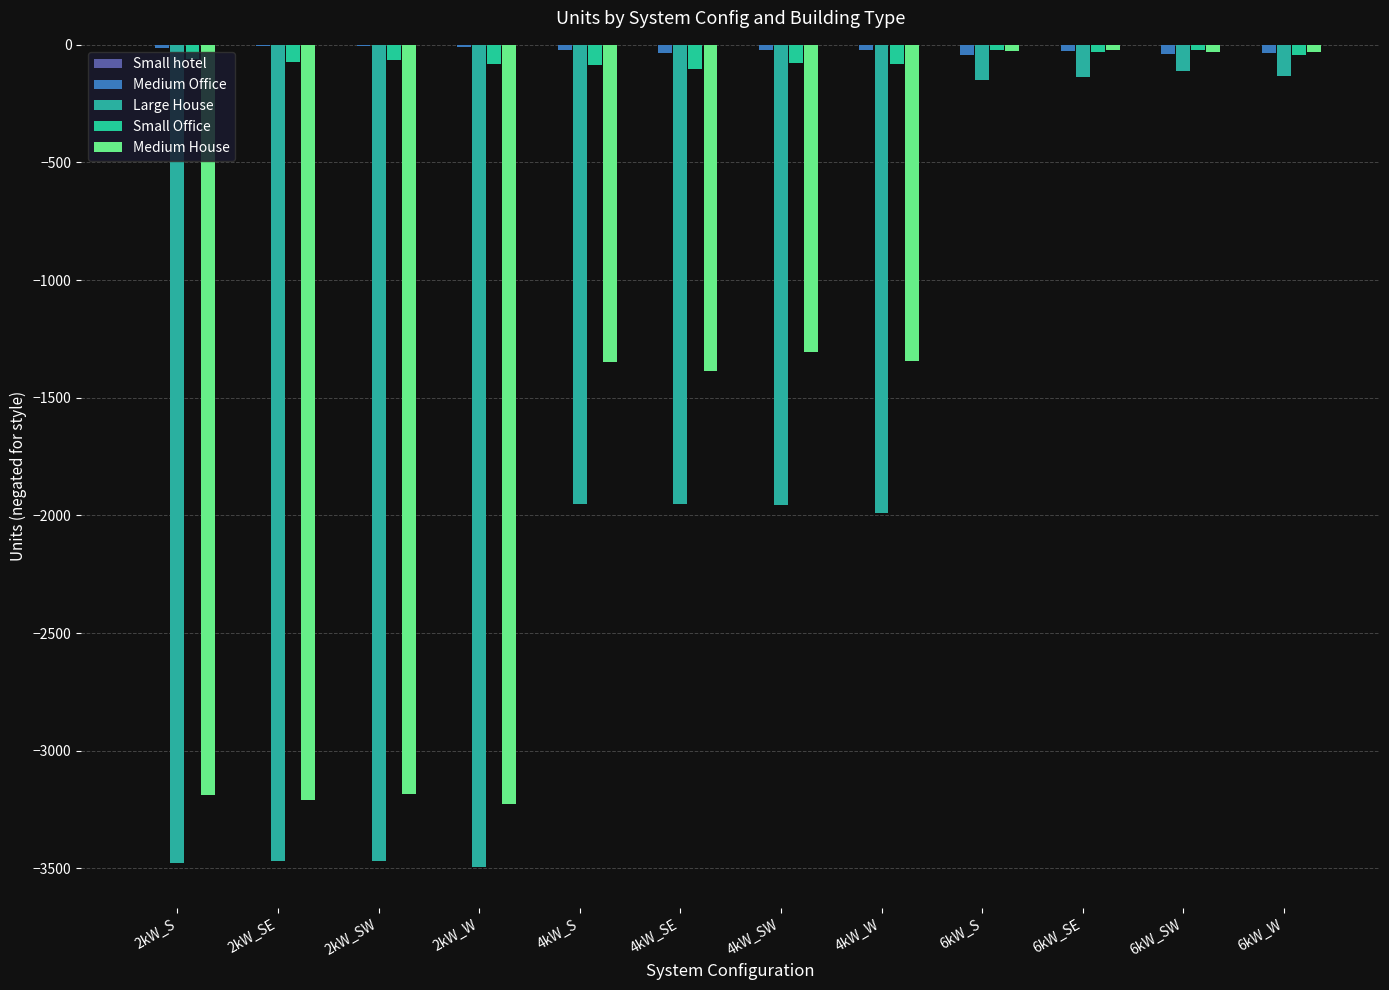

Reading left to right, transcribe all the data shown in this chart.

Small hotel: 0	0	0	0	-2	-2	0	0	-2	0	-1	0
Medium Office: -12	-7	-4	-8	-22	-33	-23	-24	-45	-25	-41	-33
Large House: -3475	-3469	-3468	-3492	-1951	-1952	-1955	-1988	-148	-136	-111	-131
Small Office: -61	-74	-66	-81	-84	-102	-78	-83	-24	-30	-20	-44
Medium House: -3189	-3207	-3183	-3228	-1348	-1386	-1307	-1344	-27	-24	-29	-31